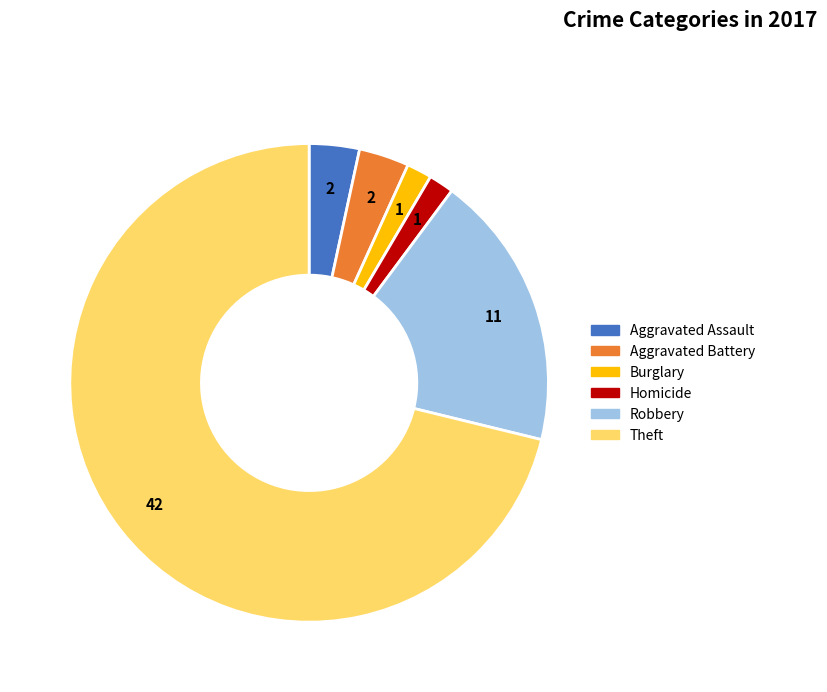

Does any single category account for the majority?

Yes